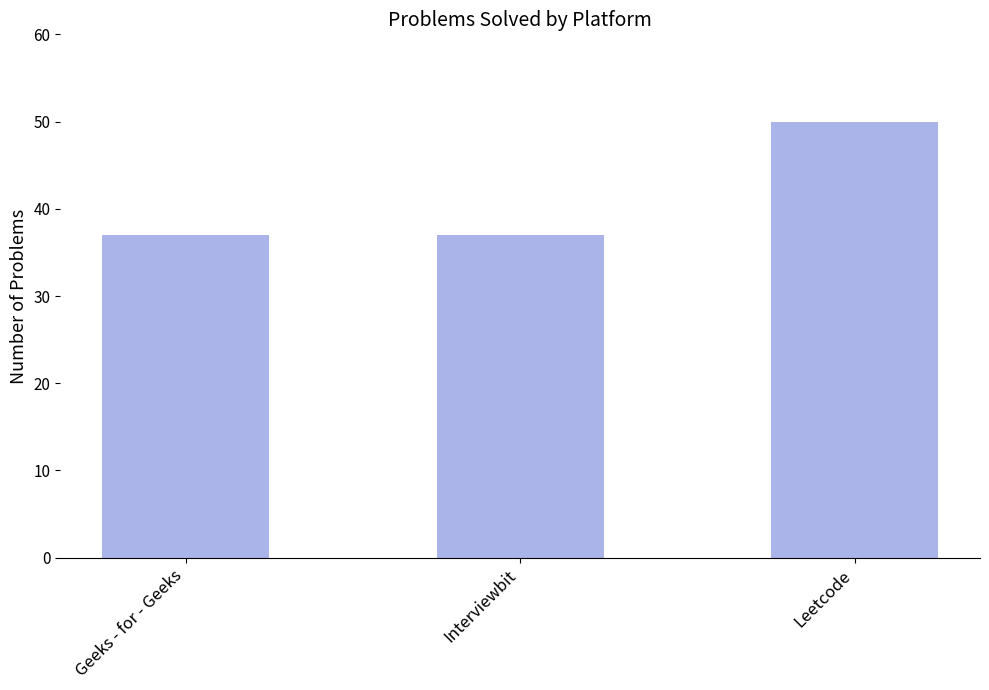

The value at Leetcode is 50. True or false?

True